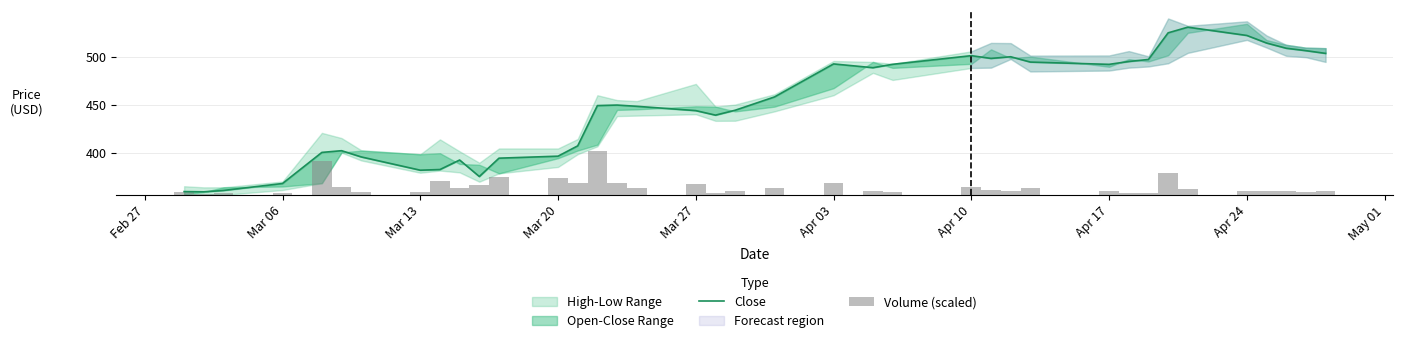

What is the difference between the second highest and second lowest values?

166.2